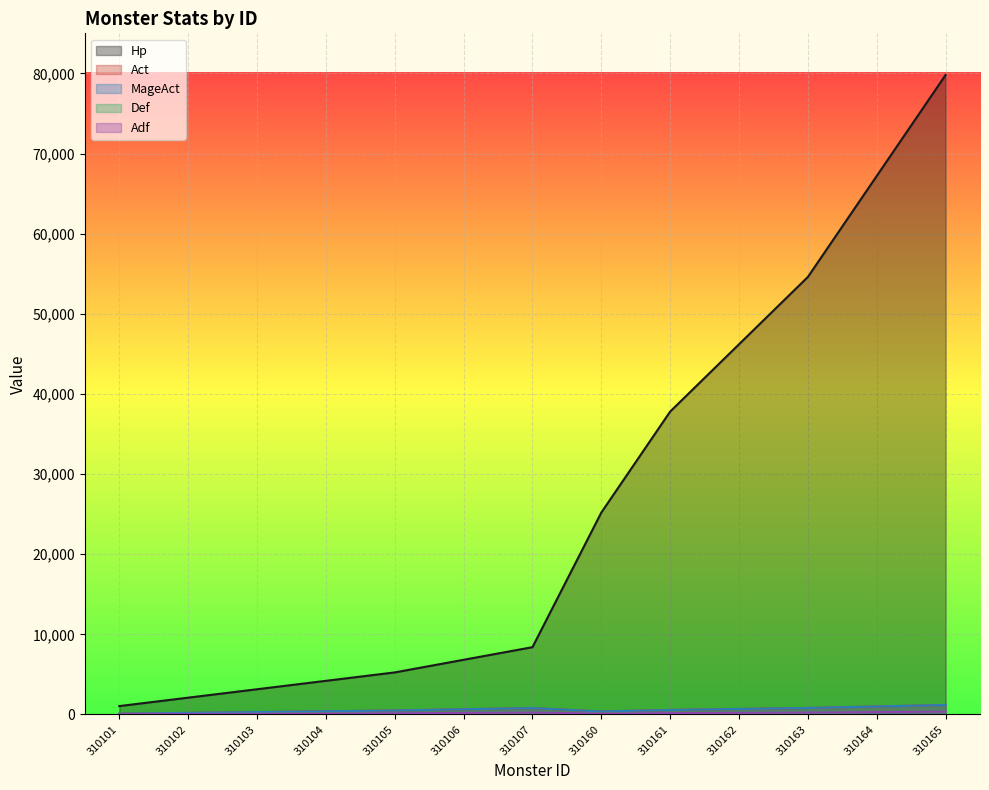

List the series in order of their peak value, highest first.

Hp, Act, MageAct, Def, Adf